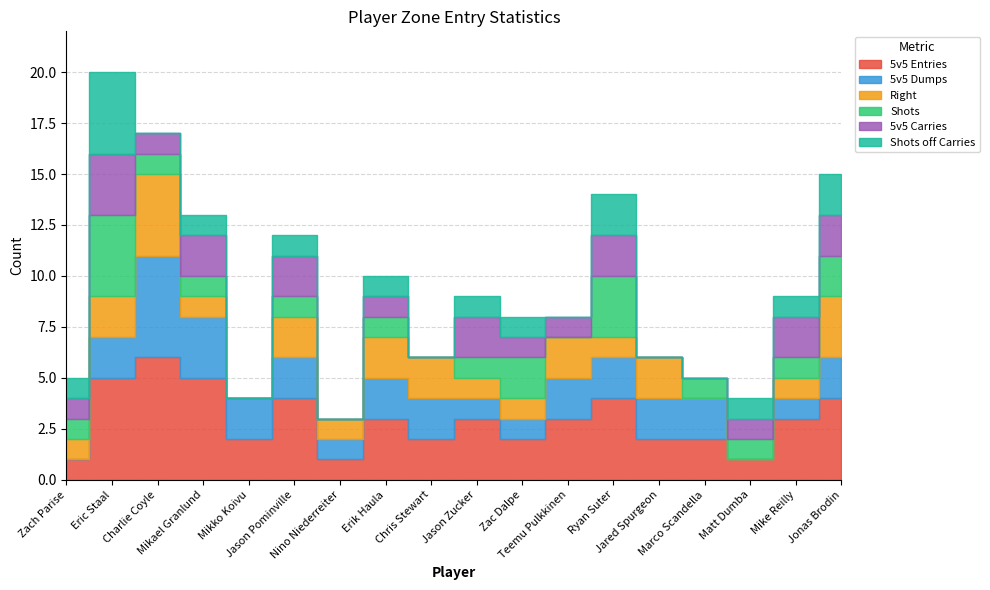

What is the maximum value for 5v5 Entries?

6